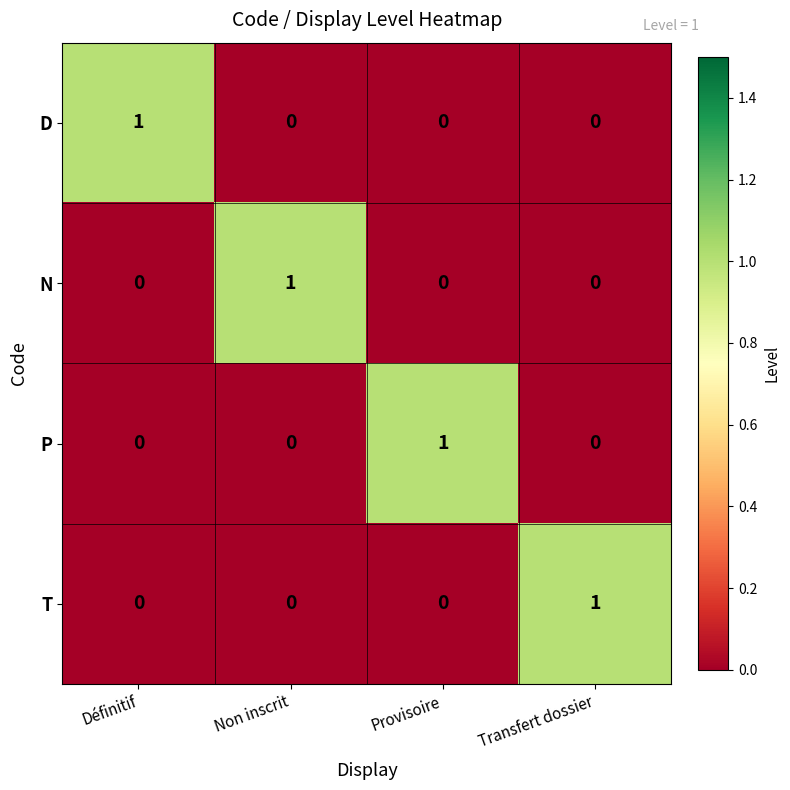

At which label does T reach its peak?

Transfert dossier